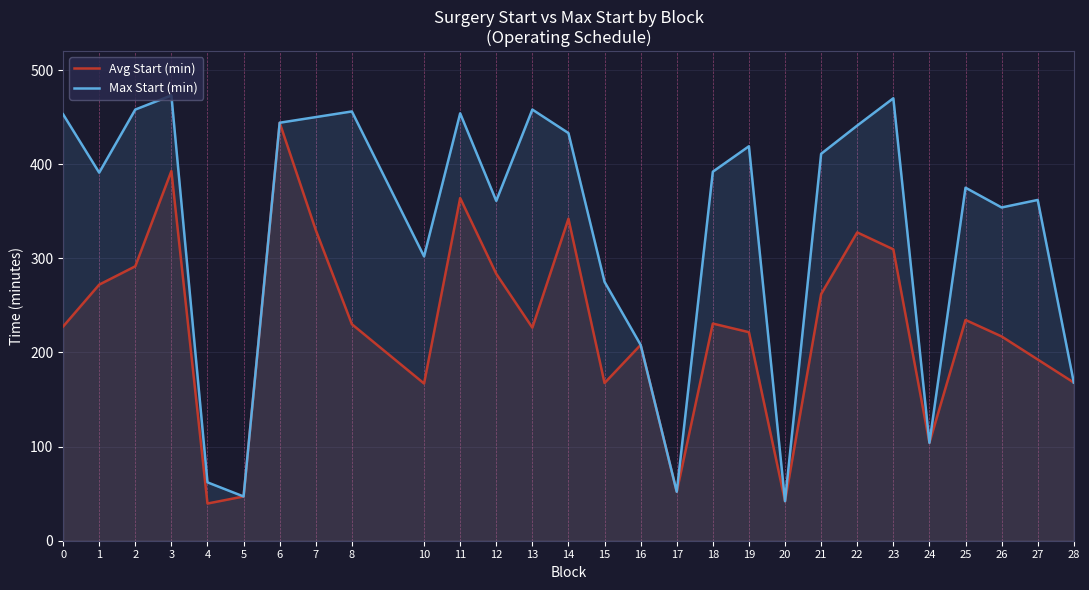

At which category does Avg Start (min) reach its first local valley?

4